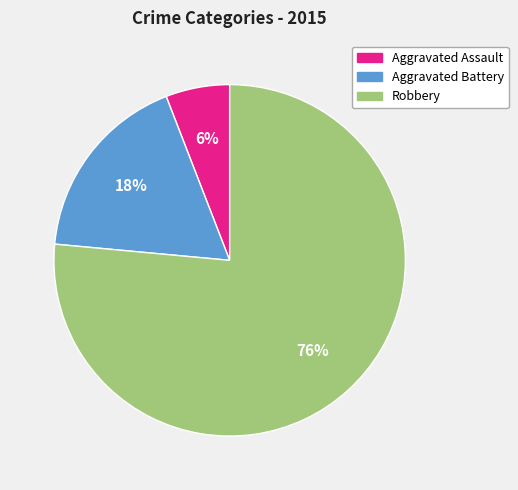

Which category has the smallest portion of the pie?

Aggravated Assault